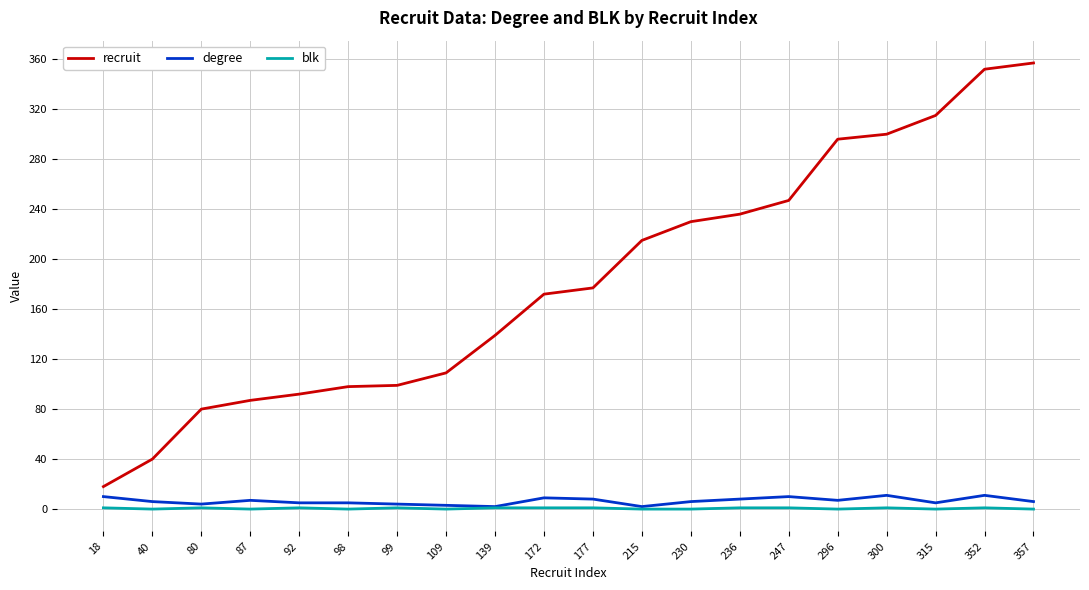

Which label corresponds to the largest value in the chart?

357